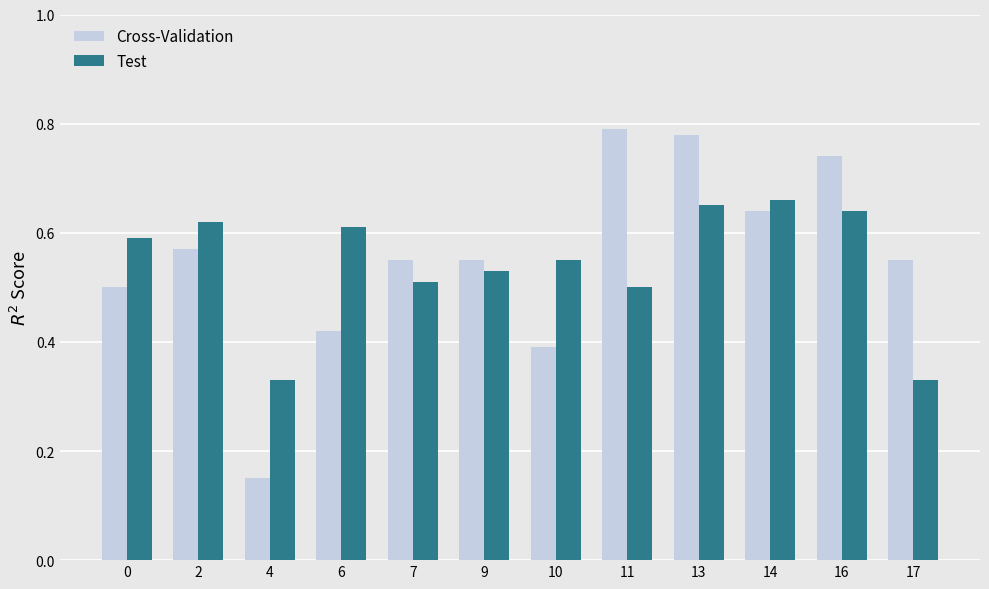

What is the sum of all Cross-Validation values?

6.6